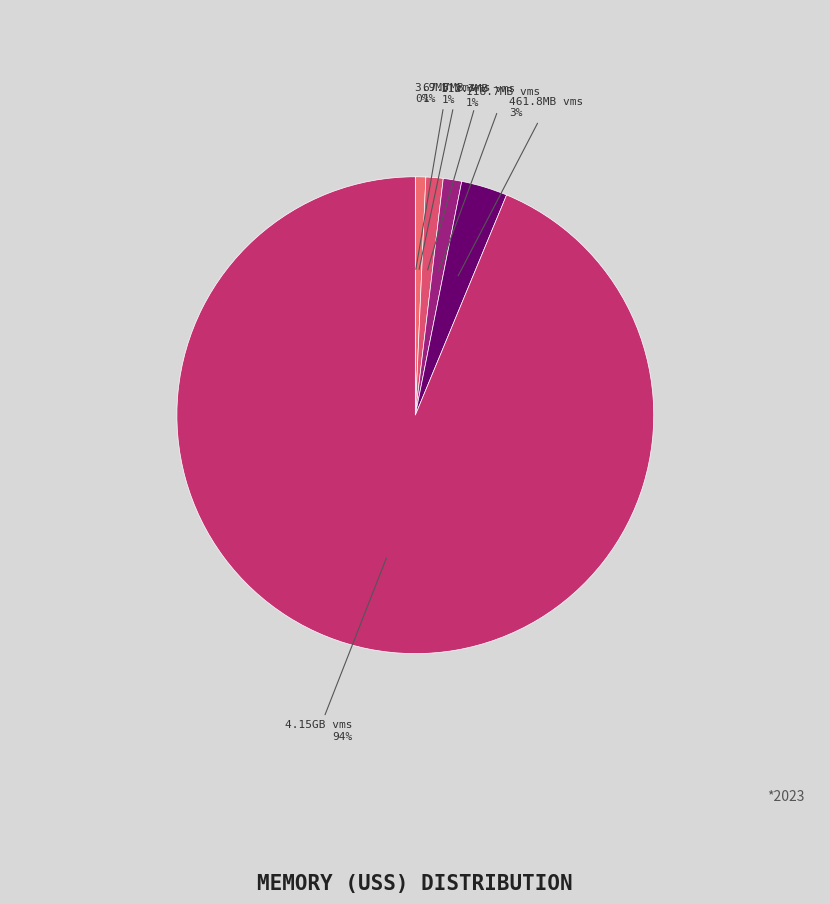

To the nearest percent, what is the difference between the largest and smallest slice percentages?

94%